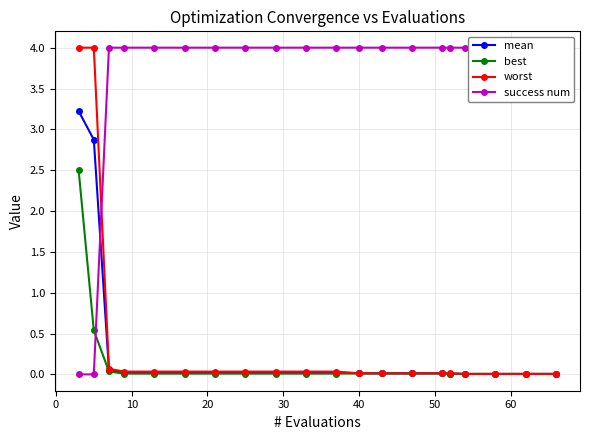

True or false: mean has more than 0 interior local peaks.

False